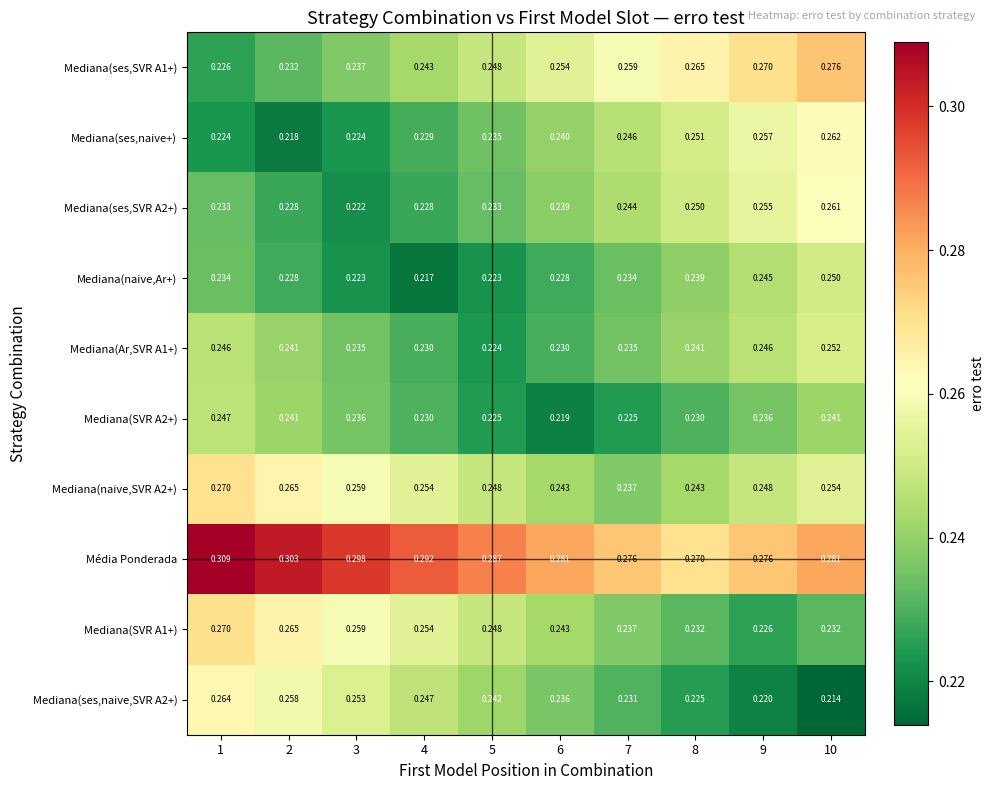

Which series has the largest total across all categories?

Média Ponderada